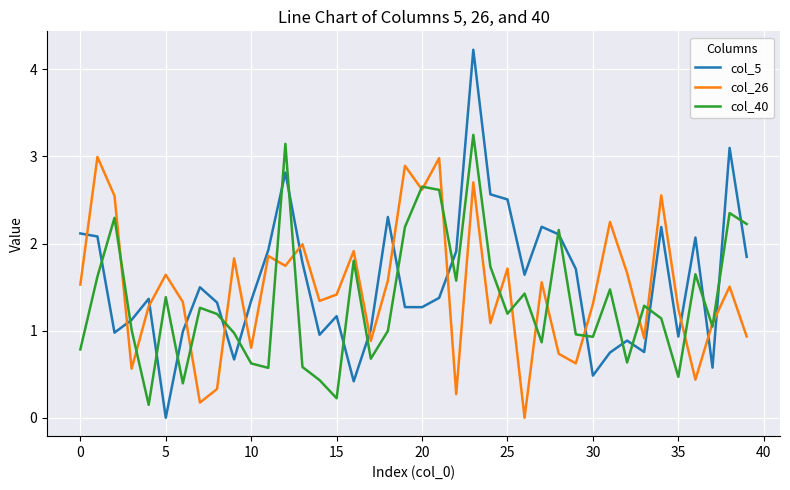

Does the chart have visible grid lines?

Yes